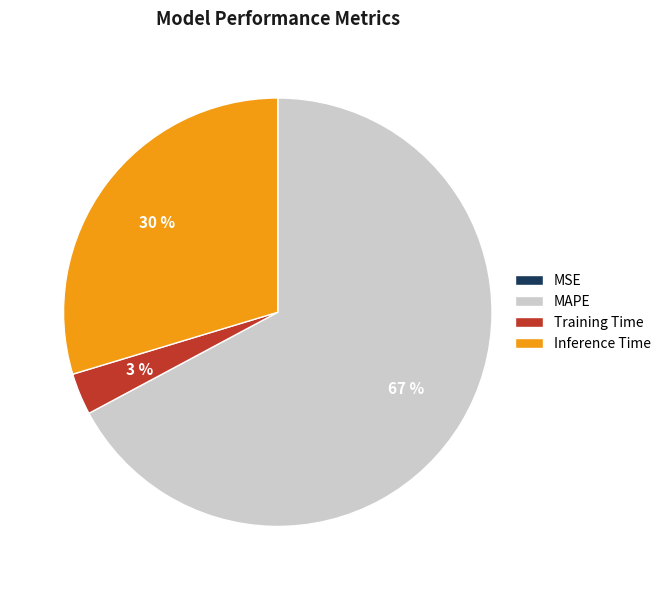

Combined, do Training Time and Inference Time account for over 50%?

No